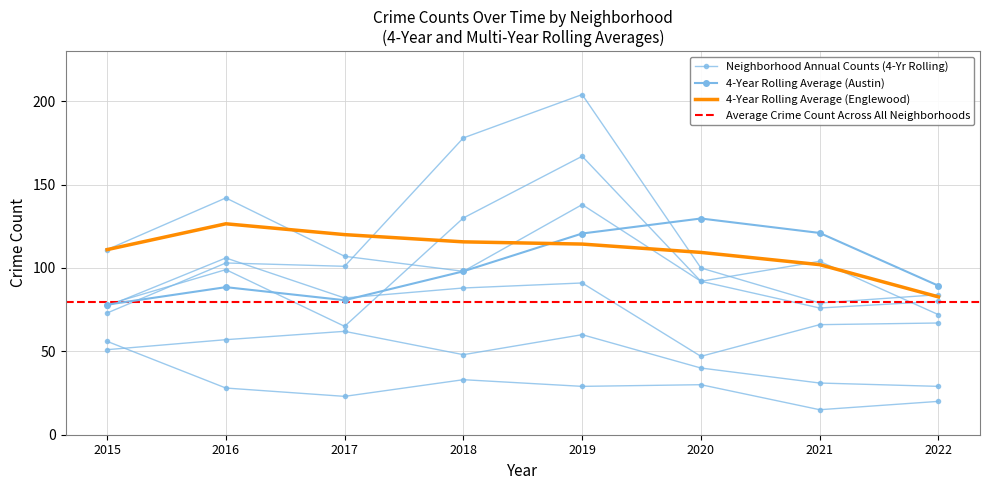

Which series has the largest total across all categories?

Garfield Park